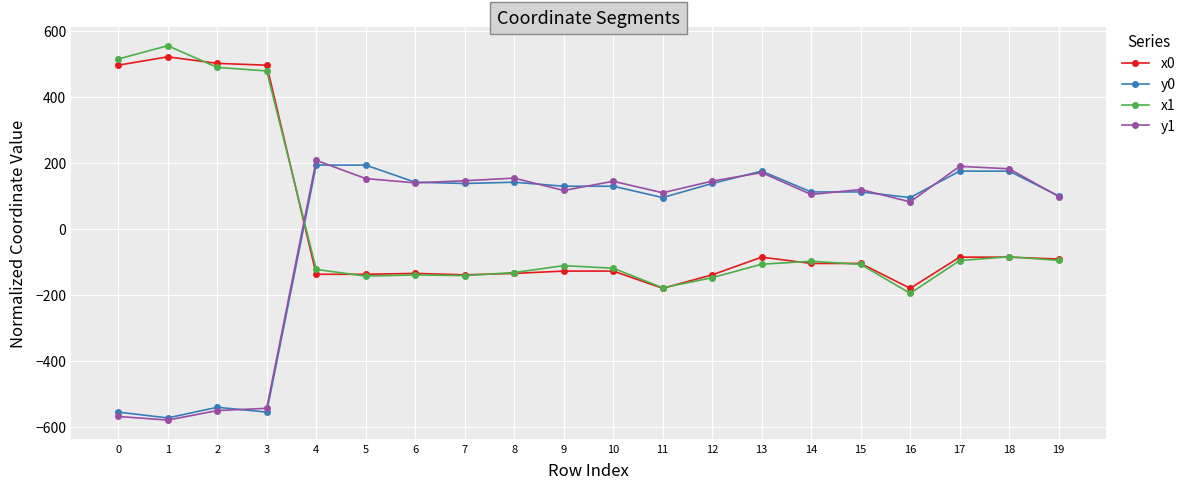

Where does the y1 series first go above 138?

4